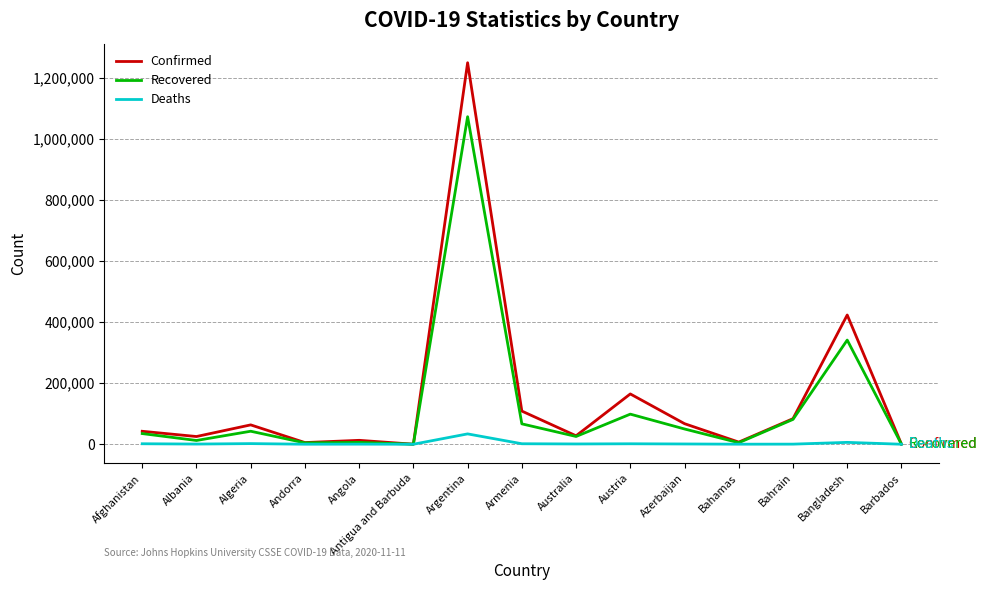

What is the sum of all Deaths values?

50008